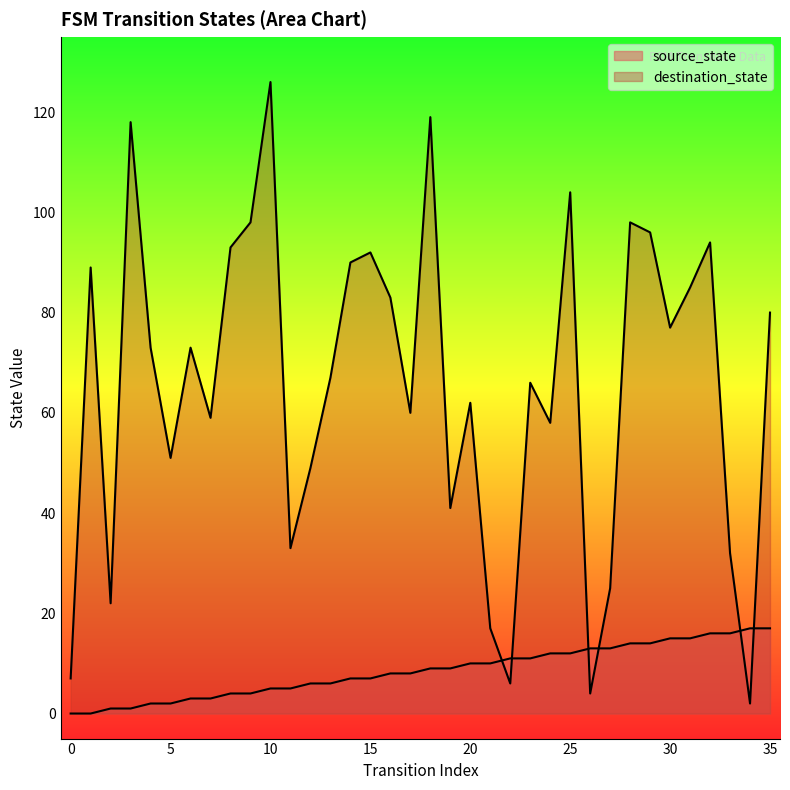

What is the spread (max minus min) of values at 3?

117